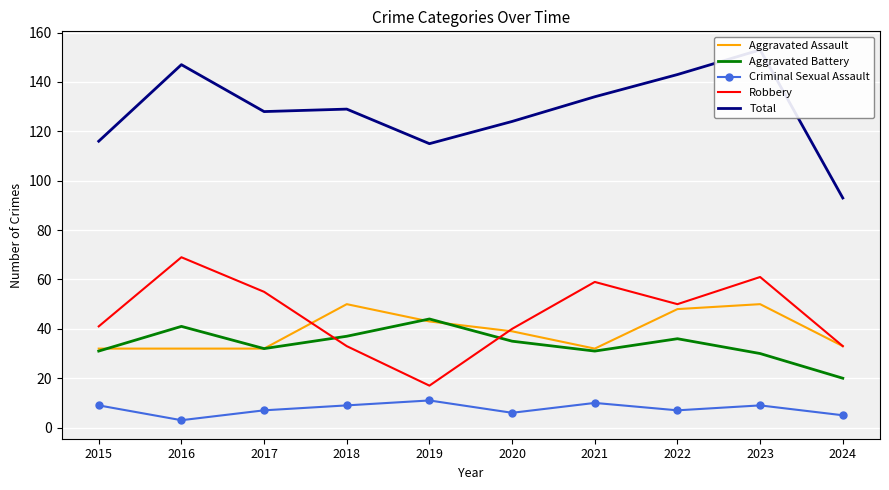

How many interior local valleys does the Total series have?

2